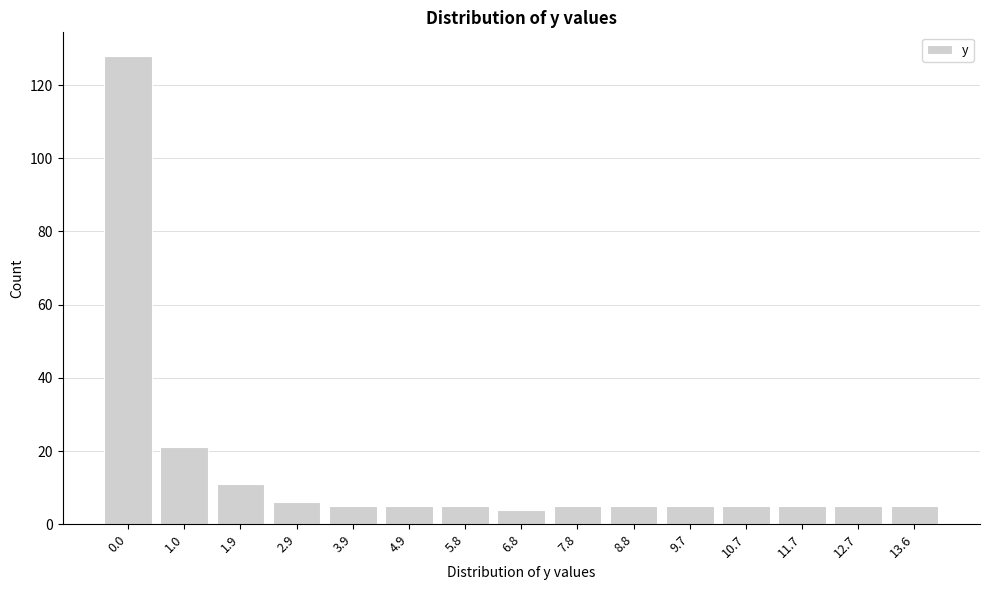

Reading left to right, list all the values displayed in this chart.

0.0=128	1.0=21	1.9=11	2.9=6	3.9=5	4.9=5	5.8=5	6.8=4	7.8=5	8.8=5	9.7=5	10.7=5	11.7=5	12.7=5	13.6=5